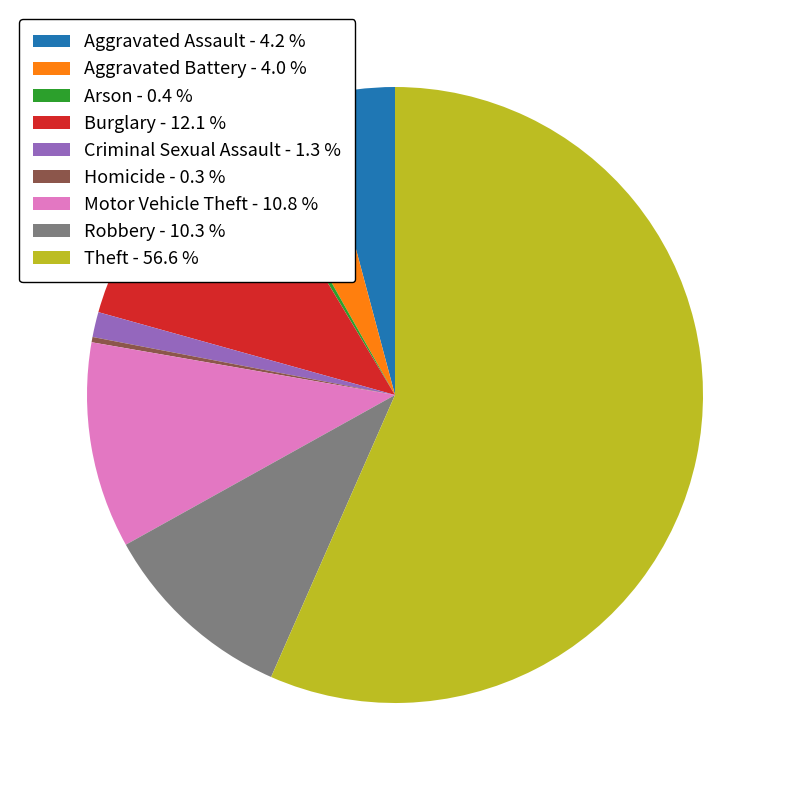

Combined, do Burglary - 12.1 % and Criminal Sexual Assault - 1.3 % account for over 50%?

No